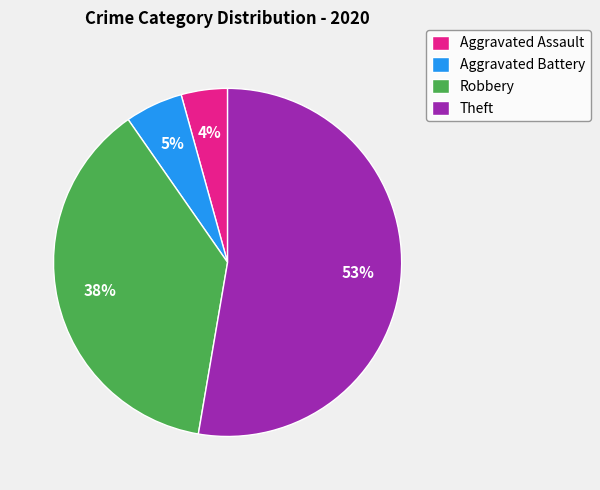

Between Theft and Robbery, which is larger?

Theft